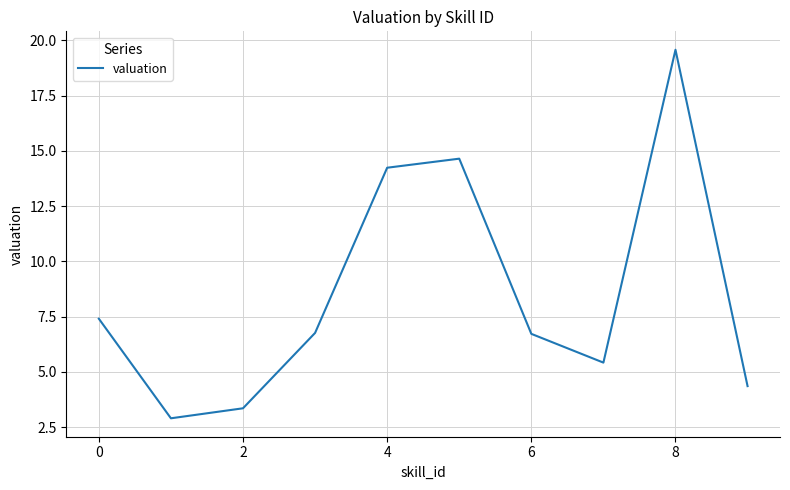

What is the greatest value displayed?

19.6